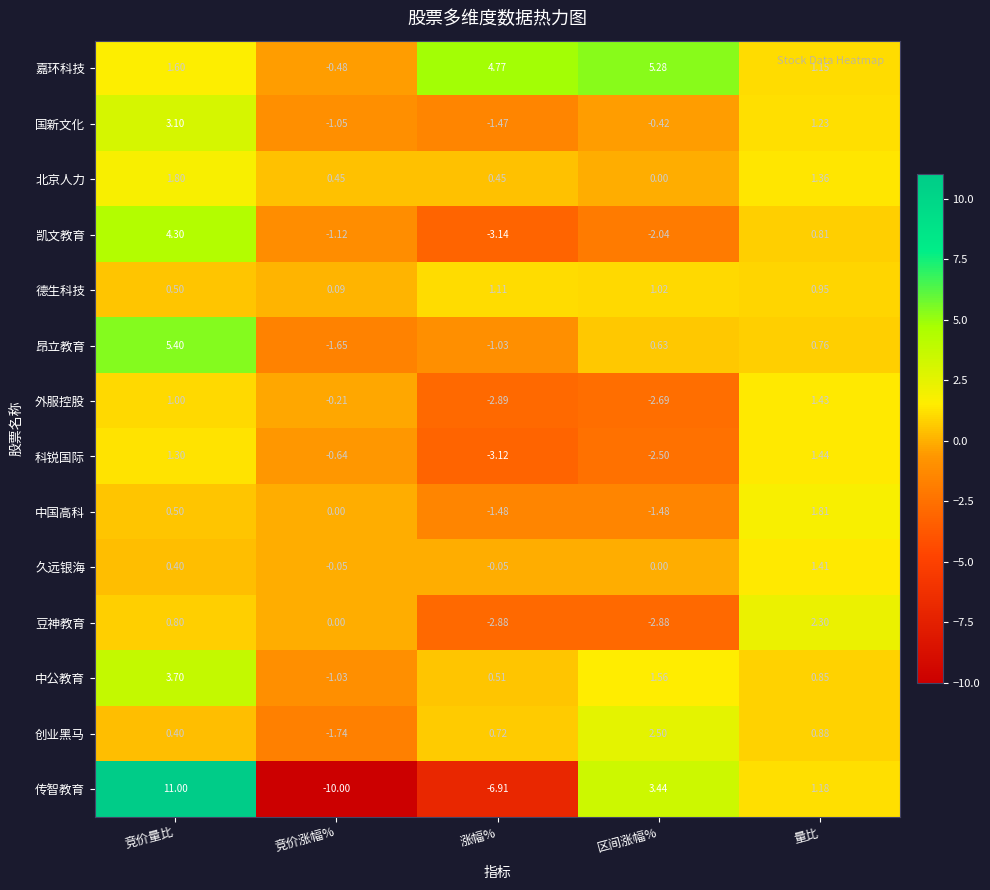

List the labels in order of 凯文教育 value, smallest first.

涨幅%, 区间涨幅%, 竞价涨幅%, 量比, 竞价量比